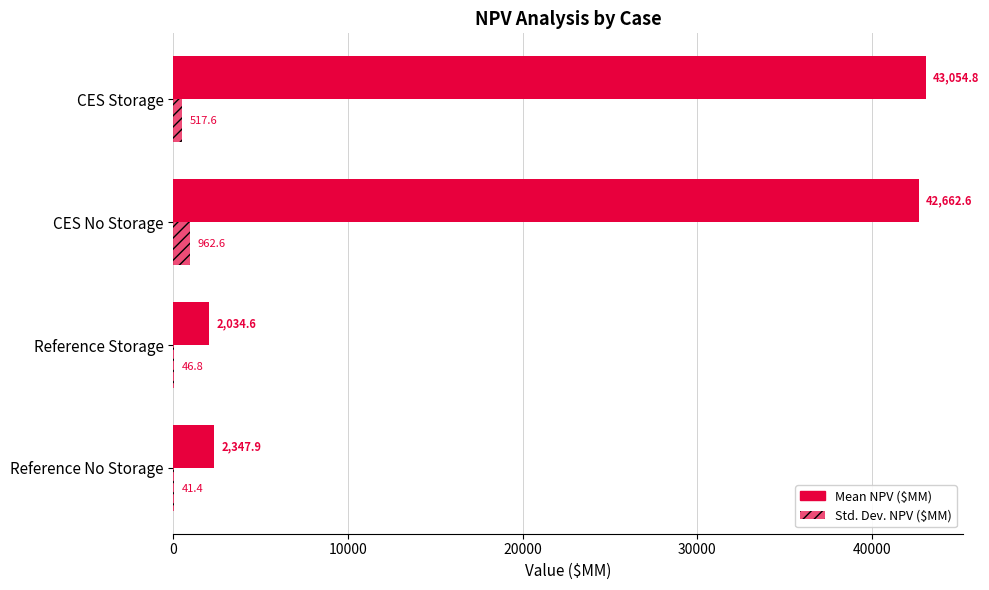

Rank the series by their maximum value, from lowest to highest.

Std. Dev. NPV ($MM), Mean NPV ($MM)